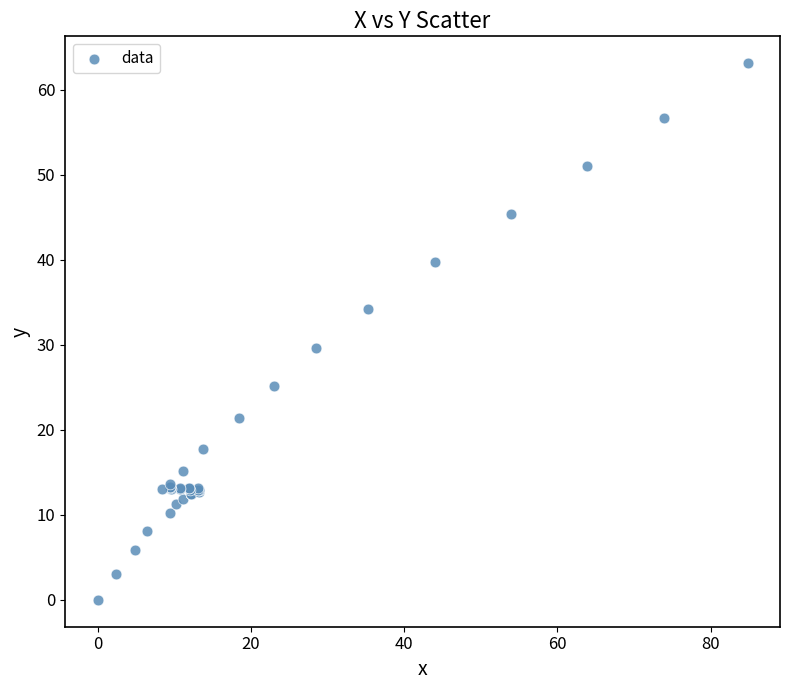

What Y value in the scatter plot is closest to 31?

29.6